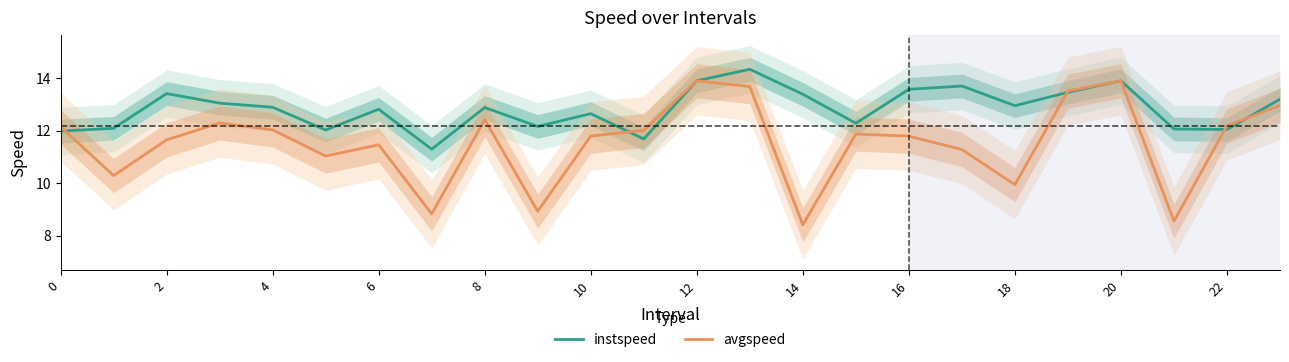

Does the chart display data point markers on the line(s)?

No